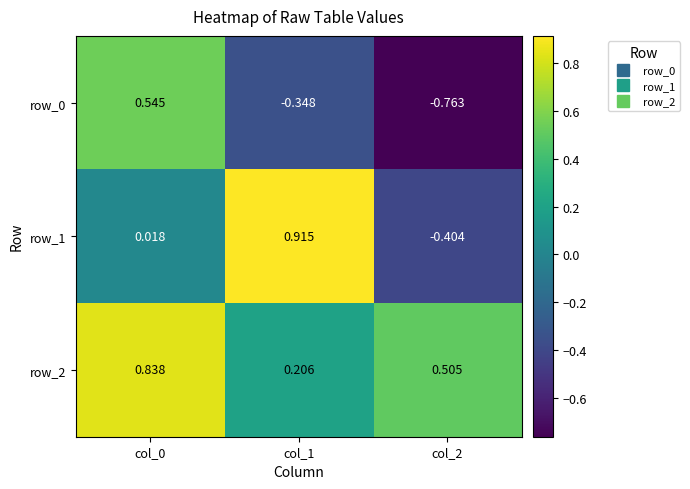

List the series in order of their peak value, lowest first.

row_0, row_2, row_1